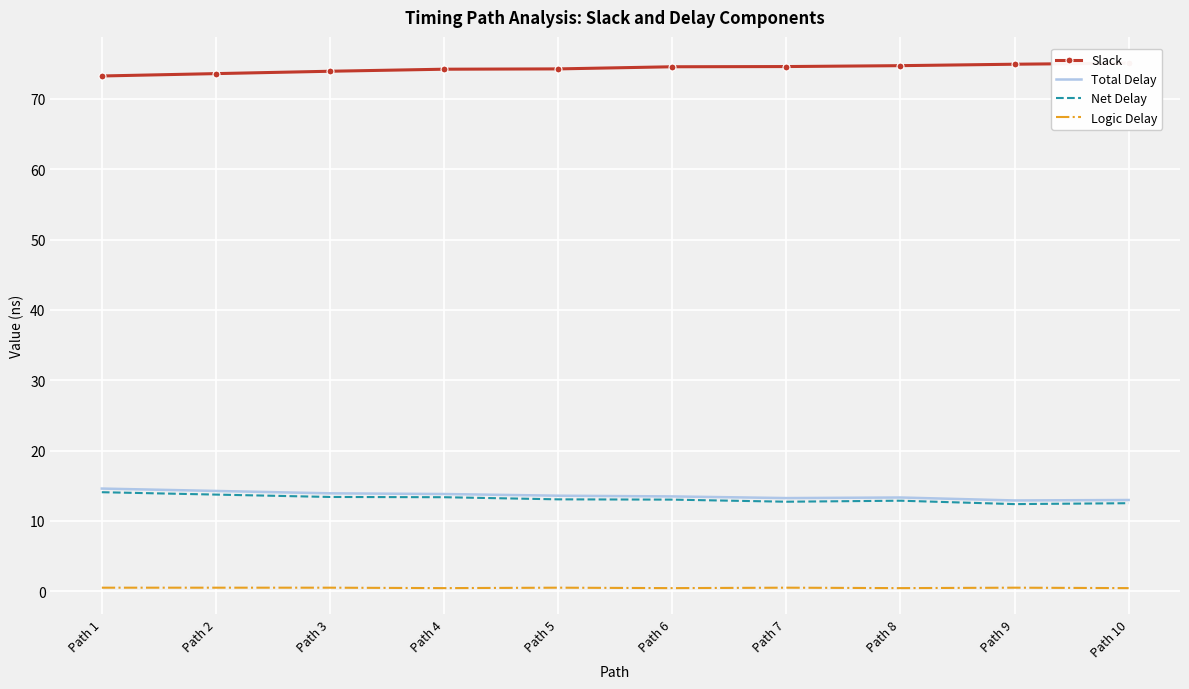

How many distinct data groups are displayed?

4